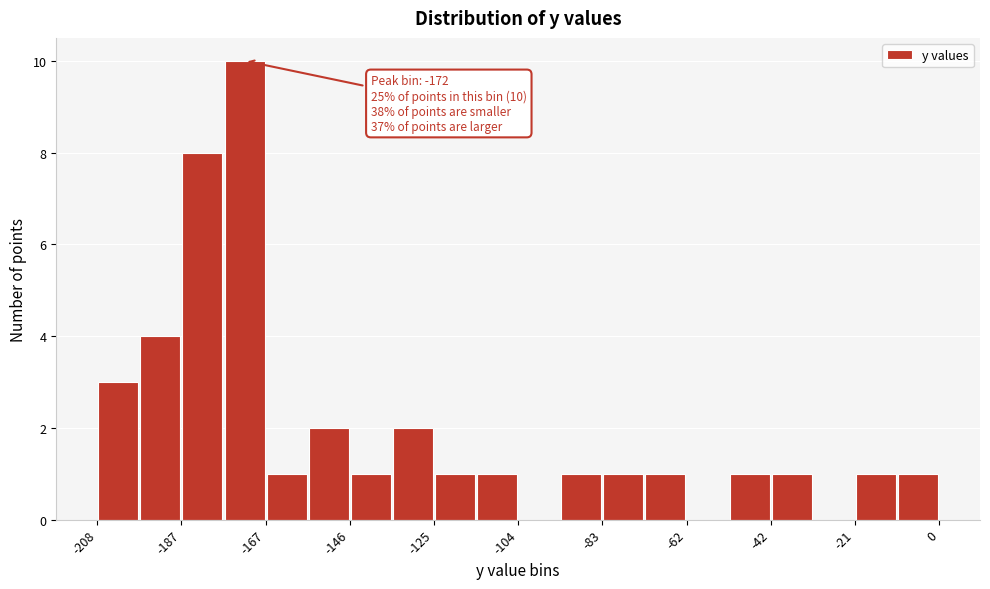

Around what value on the x-axis is the tallest bar? Give the approximate position of its centre, as read against the axis.

-170